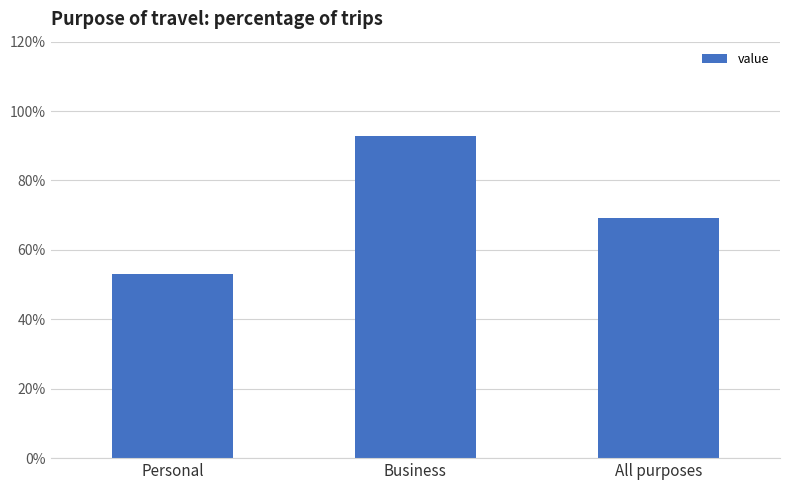

How many values are below 69?

1